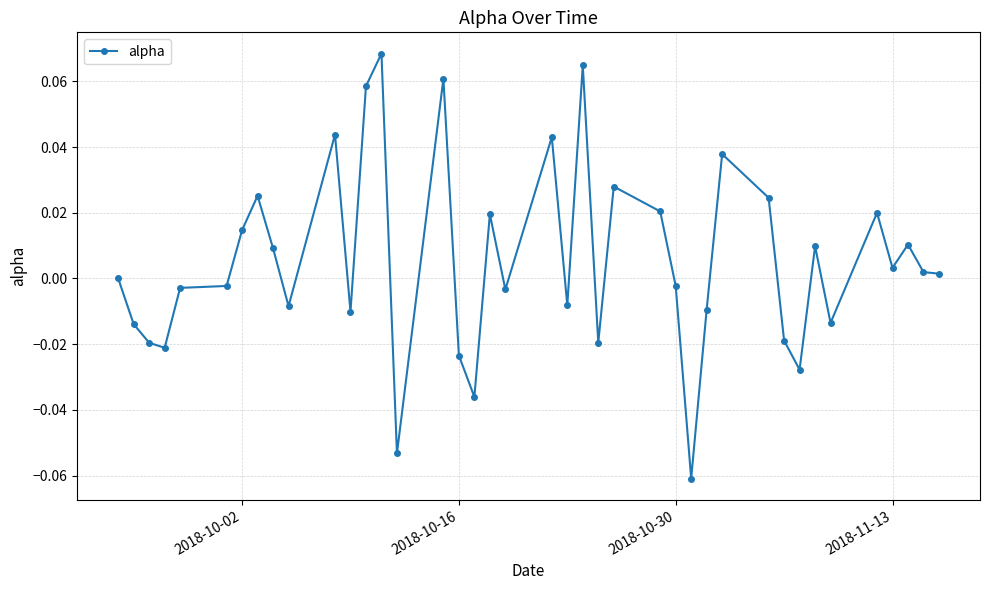

True or false: there are more than 1 points higher than both neighbors.

True